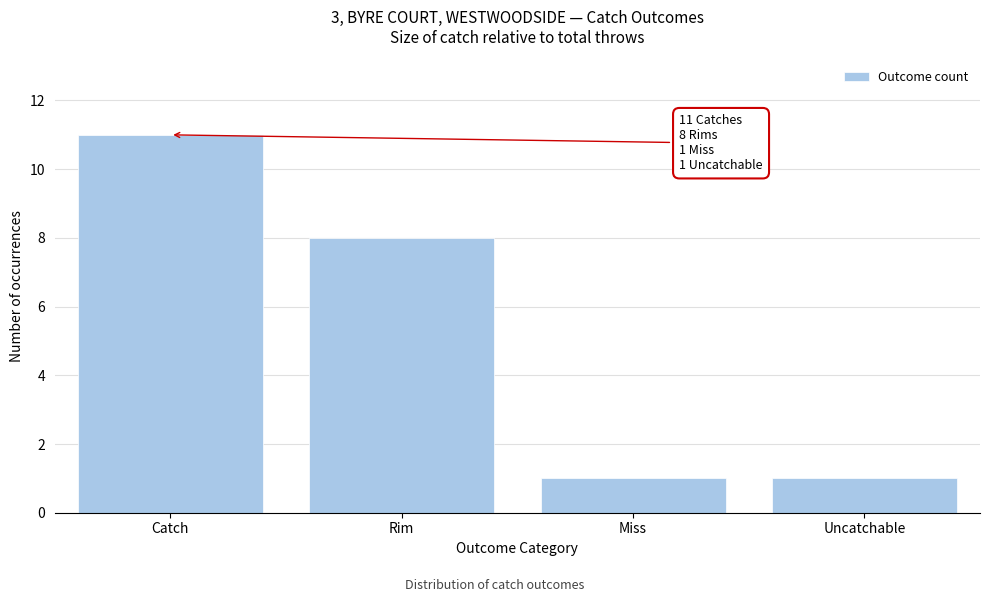

Reading left to right, what are all the values shown in this chart?

Catch=11	Rim=8	Miss=1	Uncatchable=1